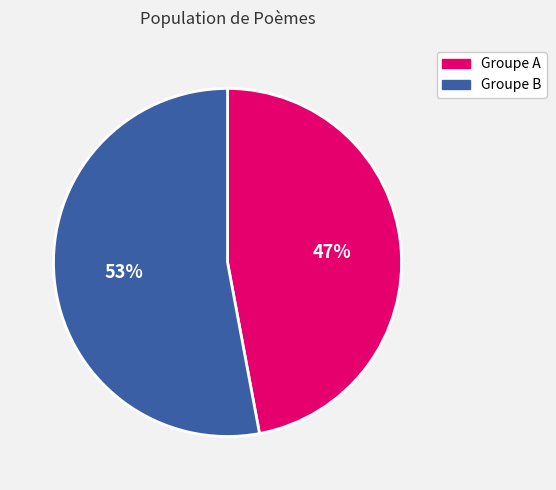

Is there a majority slice in this chart?

Yes